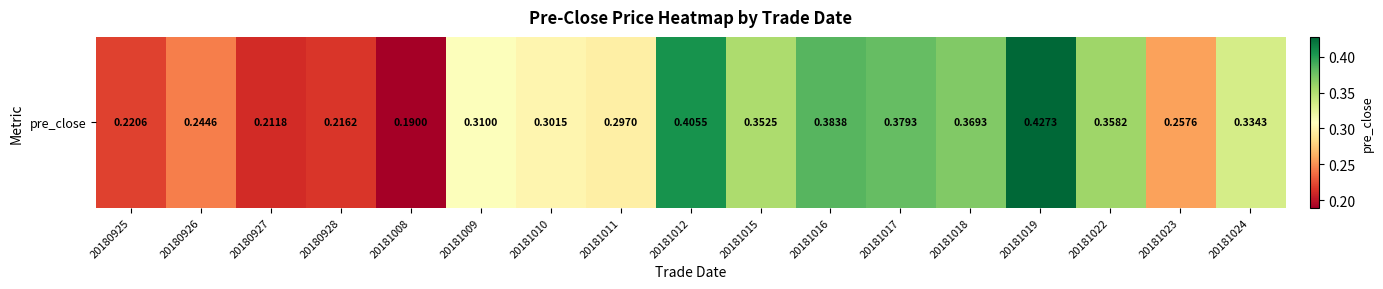

What is the greatest value displayed?

0.4